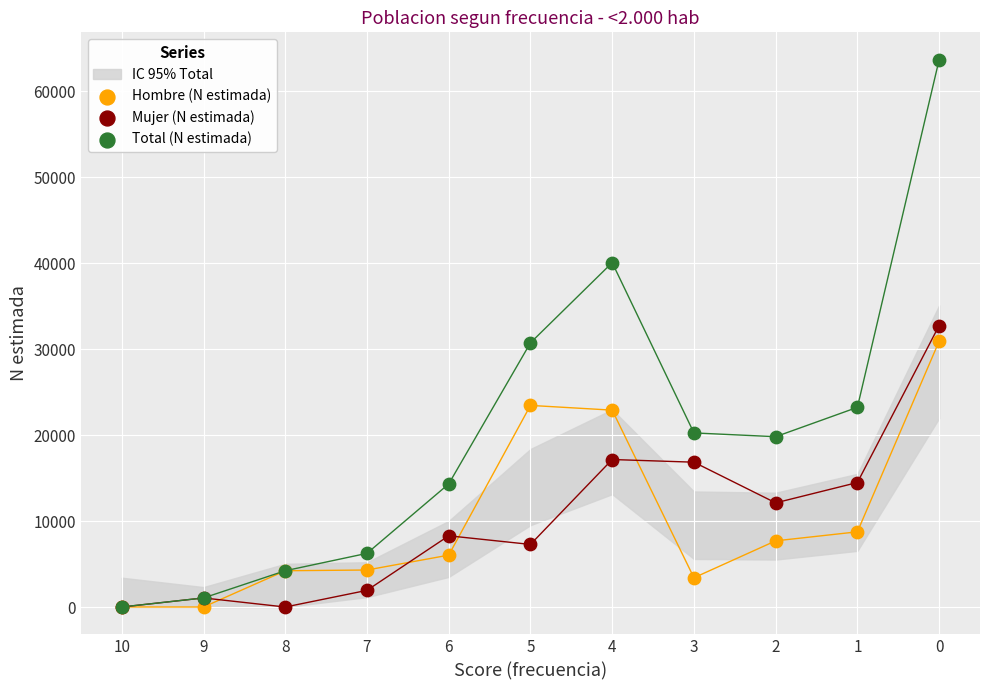

Which series reaches the minimum Y coordinate?

Hombre (N estimada)